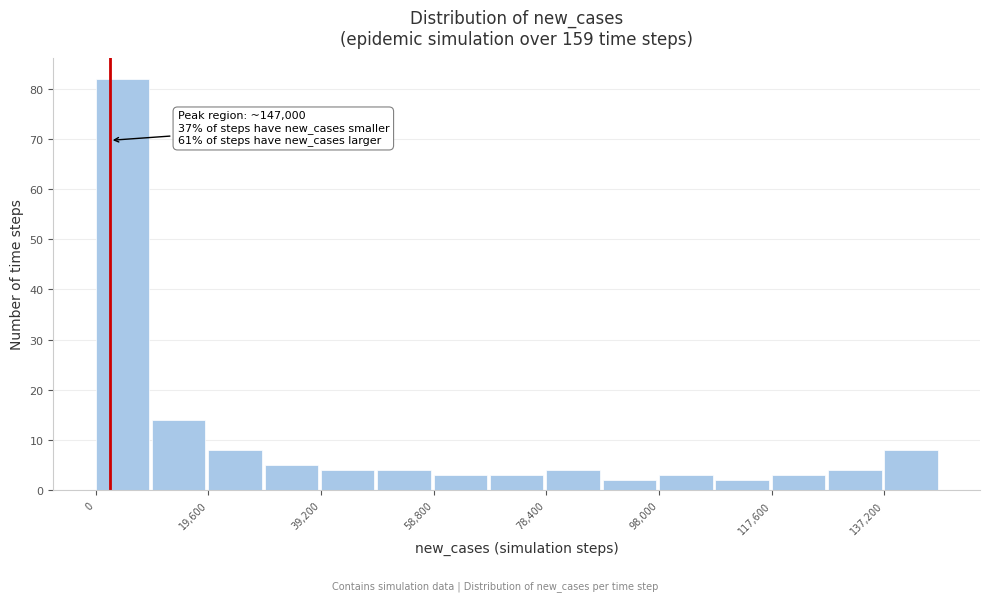

Over which range of the x-axis is the bar tallest?

0 to 9800